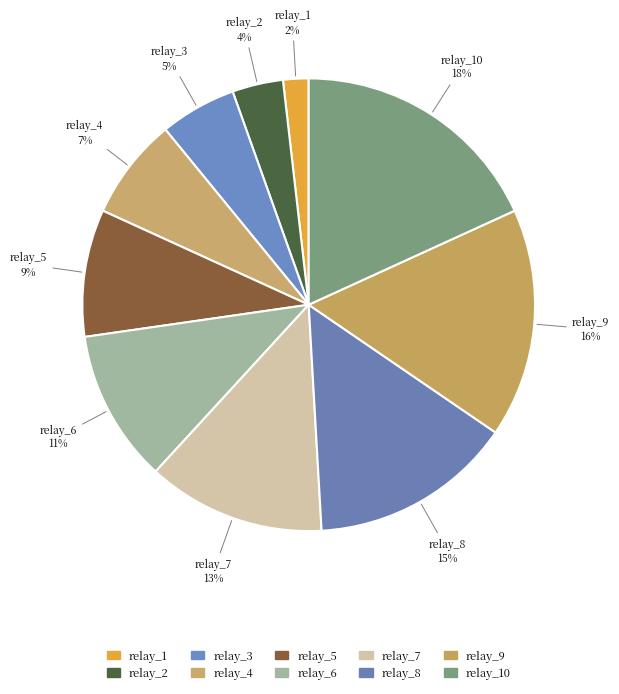

How many segments does this pie chart have?

10